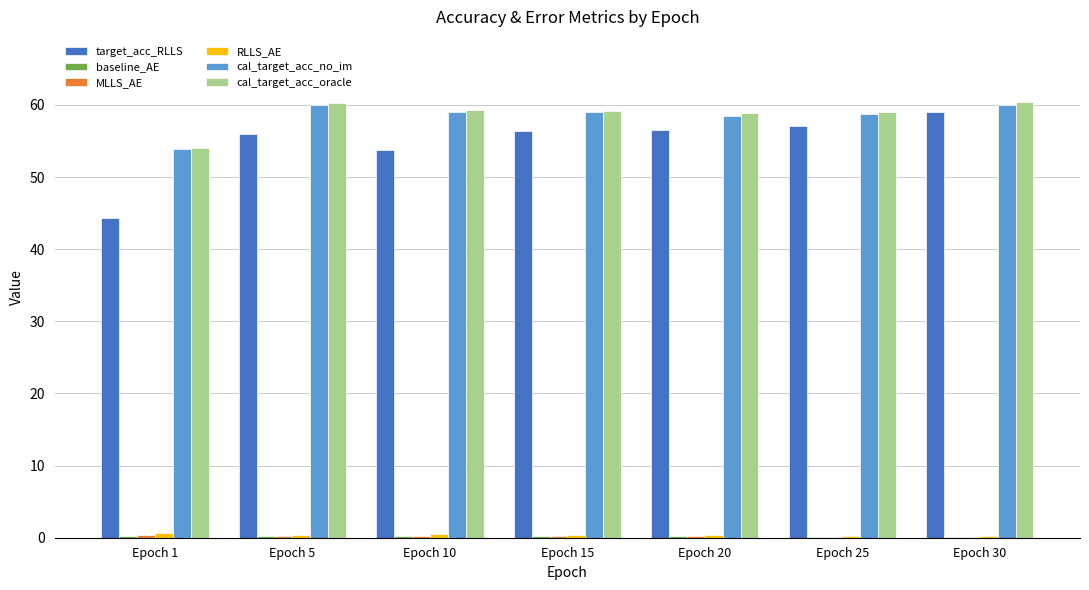

What is the maximum value shown in the chart?

60.4